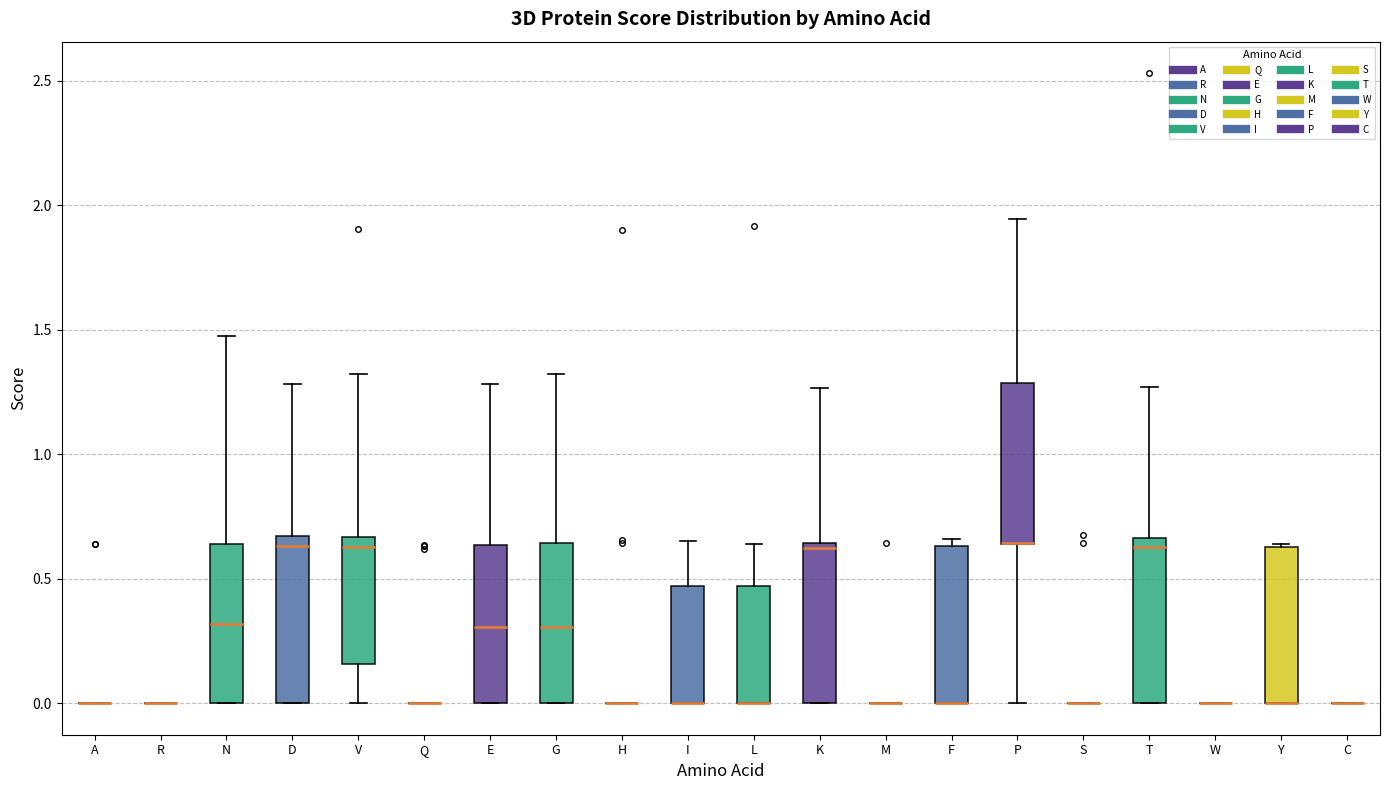

Reading left to right, read every box against the y-axis: the position of its median line, the range the box covers, and the ends of its whiskers. The values are not printed on the chart, so give them approximately, as read against the axis.

A: box collapsed to a line at 0.00, whiskers 0.00 to 0.00
R: box collapsed to a line at 0.00, whiskers 0.00 to 0.00
N: median 0.30, box 0.00 to 0.65, whiskers 0.00 to 1.45
D: median 0.65 (just below the box's upper edge), box 0.00 to 0.65, whiskers 0.00 to 1.30
V: median 0.65 (just below the box's upper edge), box 0.15 to 0.65, whiskers 0.00 to 1.30
Q: box collapsed to a line at 0.00, whiskers 0.00 to 0.00
E: median 0.30, box 0.00 to 0.65, whiskers 0.00 to 1.30
G: median 0.30, box 0.00 to 0.65, whiskers 0.00 to 1.30
H: box collapsed to a line at 0.00, whiskers 0.00 to 0.00
I: median 0.00 (drawn on the box's lower edge), box 0.00 to 0.45, whiskers 0.00 to 0.65
L: median 0.00 (drawn on the box's lower edge), box 0.00 to 0.45, whiskers 0.00 to 0.65
K: median 0.60, box 0.00 to 0.65, whiskers 0.00 to 1.25
M: box collapsed to a line at 0.00, whiskers 0.00 to 0.00
F: median 0.00 (drawn on the box's lower edge), box 0.00 to 0.65, whiskers 0.00 to 0.65 (just above the box's upper edge)
P: median 0.65 (drawn on the box's lower edge), box 0.65 to 1.30, whiskers 0.00 to 1.95
S: box collapsed to a line at 0.00, whiskers 0.00 to 0.00
T: median 0.65 (just below the box's upper edge), box 0.00 to 0.65, whiskers 0.00 to 1.25
W: box collapsed to a line at 0.00, whiskers 0.00 to 0.00
Y: median 0.00 (drawn on the box's lower edge), box 0.00 to 0.65, whiskers 0.00 to 0.65
C: box collapsed to a line at 0.00, whiskers 0.00 to 0.00